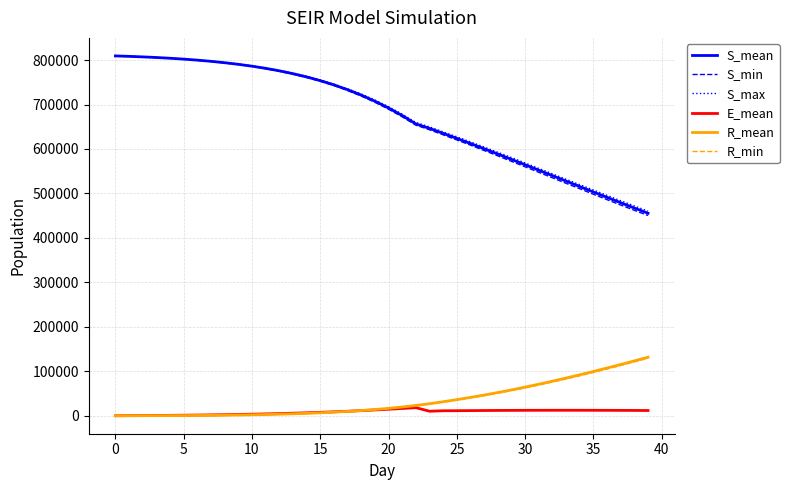

True or false: R_min and S_mean intersect in this chart.

False